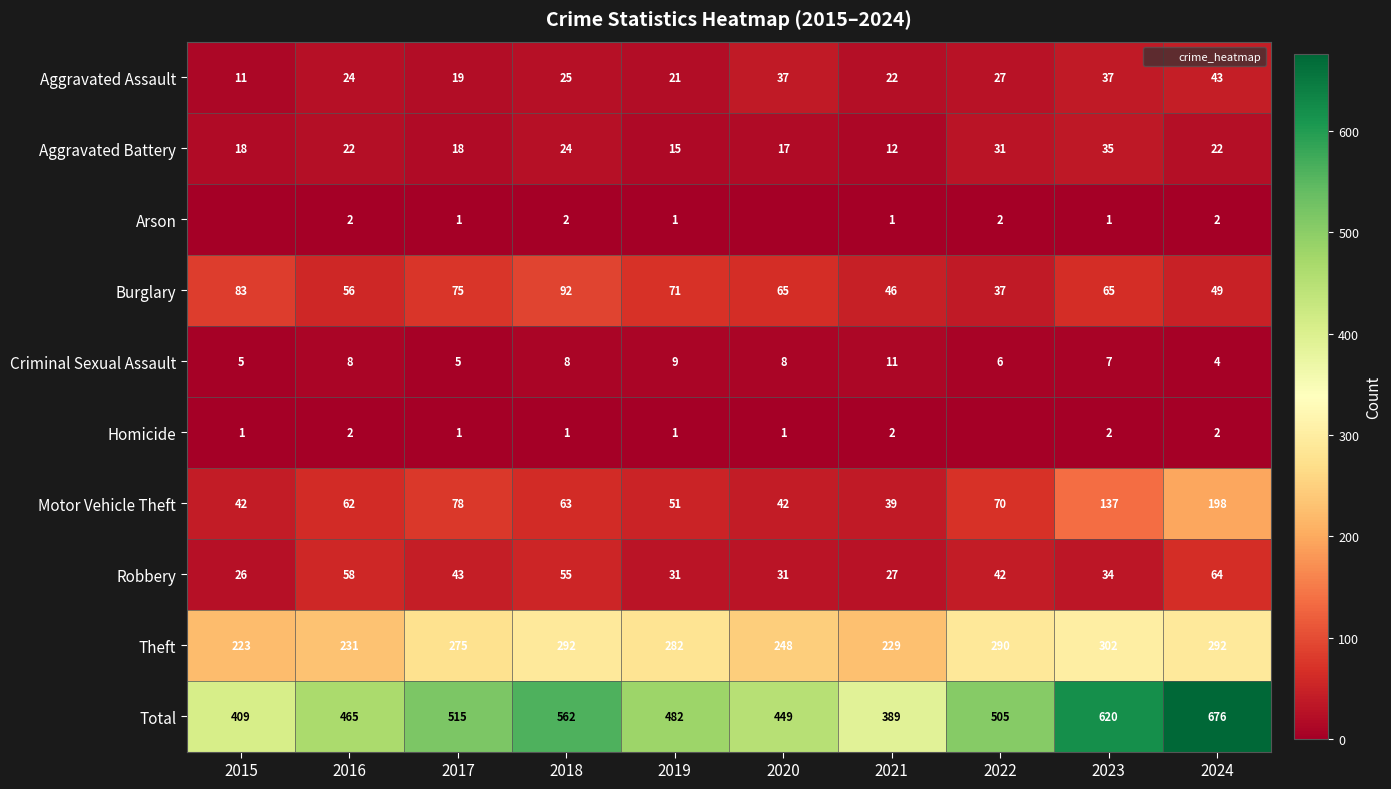

At how many categories does at least one series exceed 617?

2